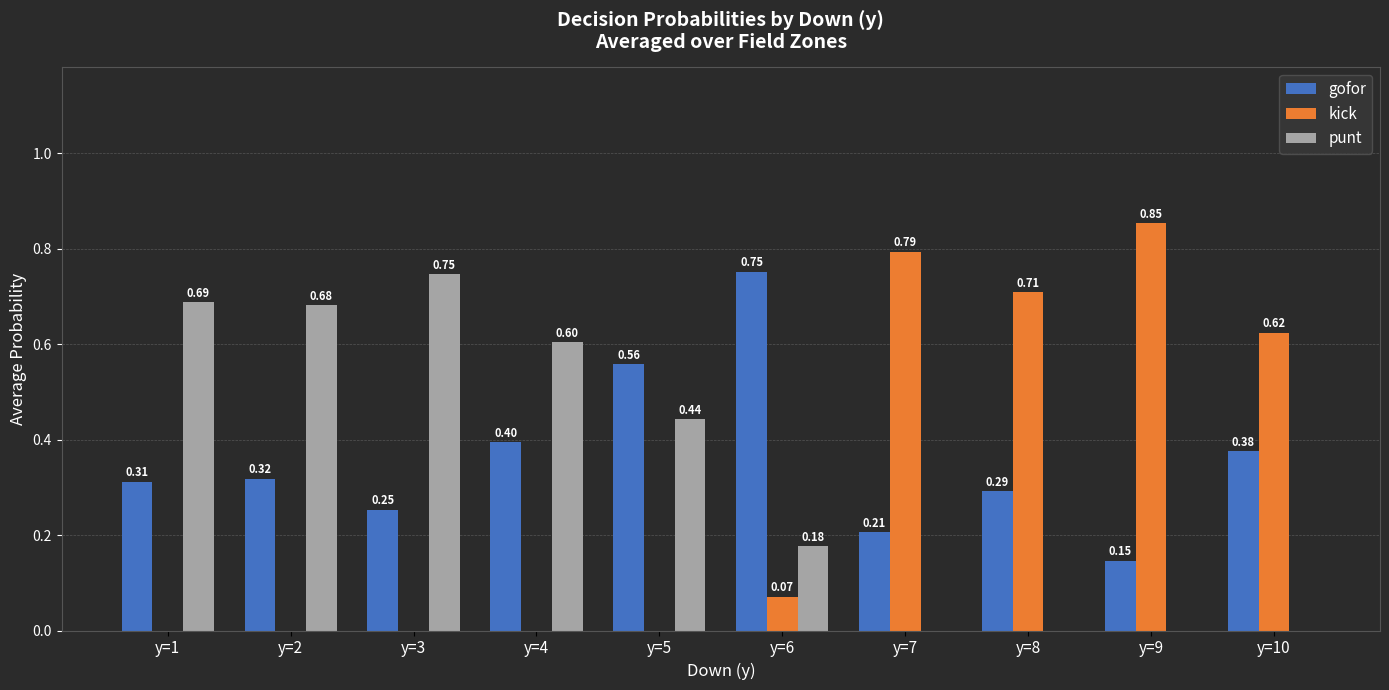

Which series has the largest range (max minus min)?

kick